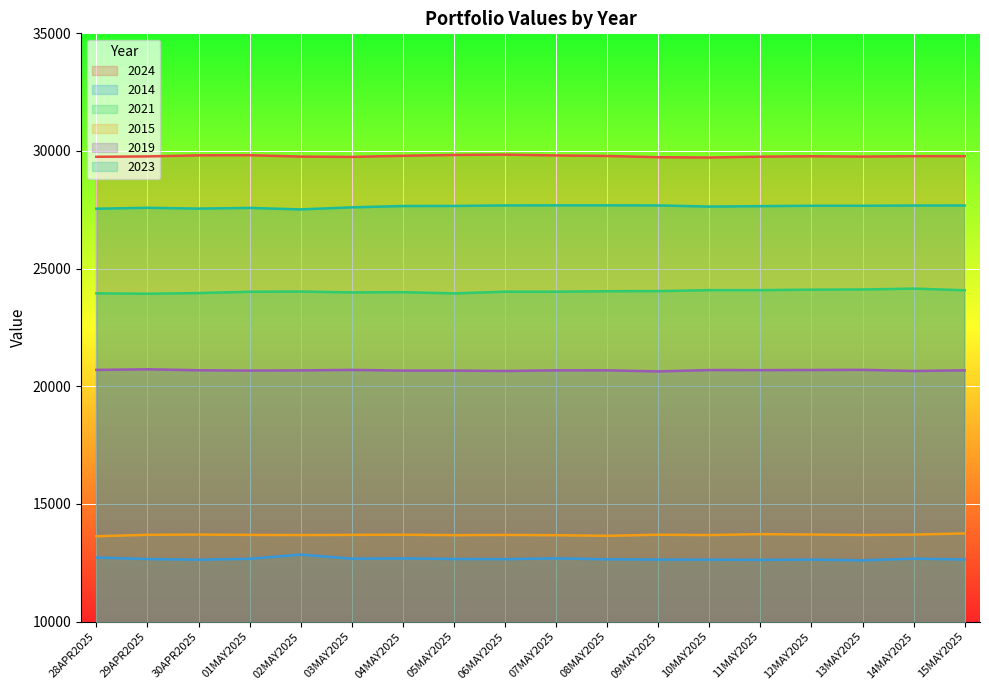

Between 06MAY2025 and 15MAY2025, which series saw the biggest shift?

2024